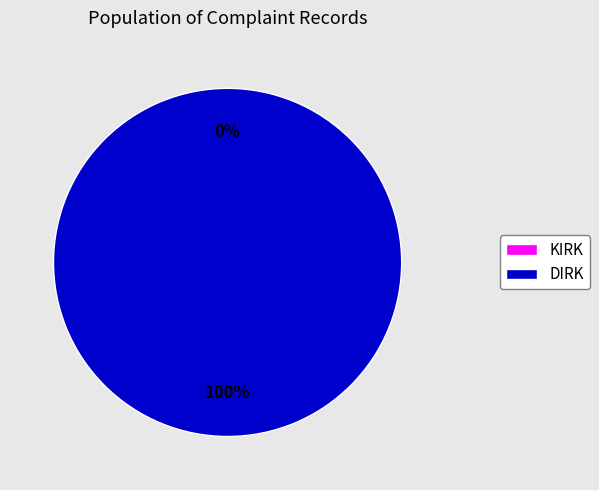

How many segments does this pie chart have?

2